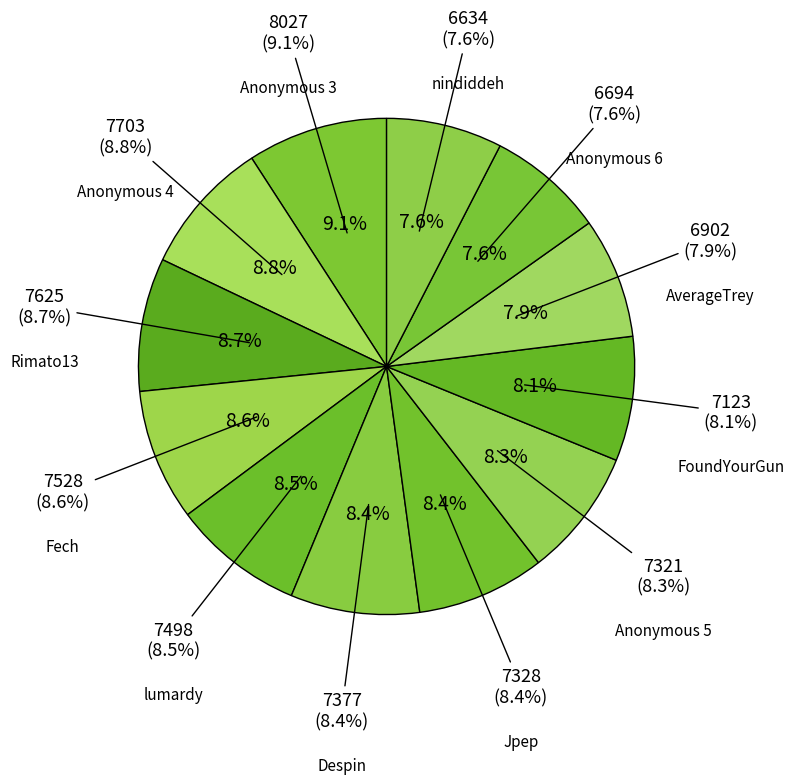

To the nearest percent, what percentage of the pie is AverageTrey?

8%